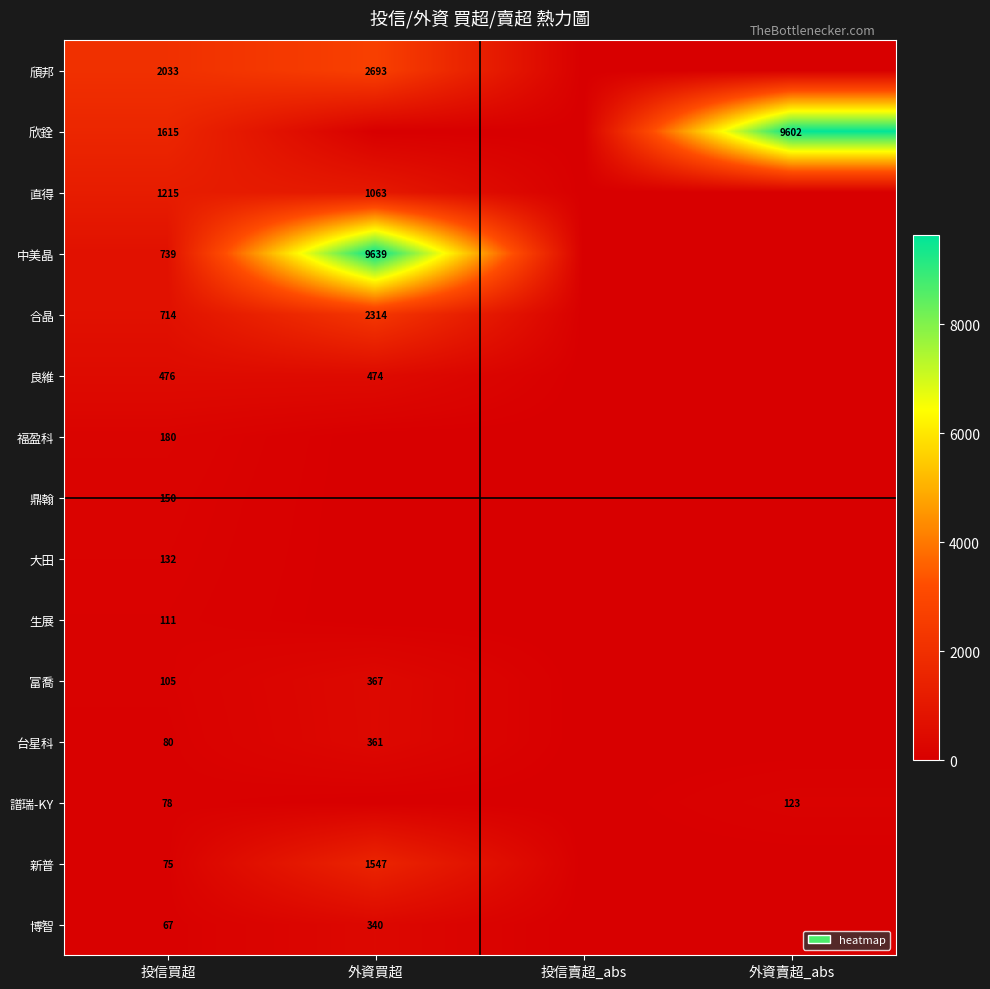

The value of 直得 at 投信買超 is 1786. True or false?

False